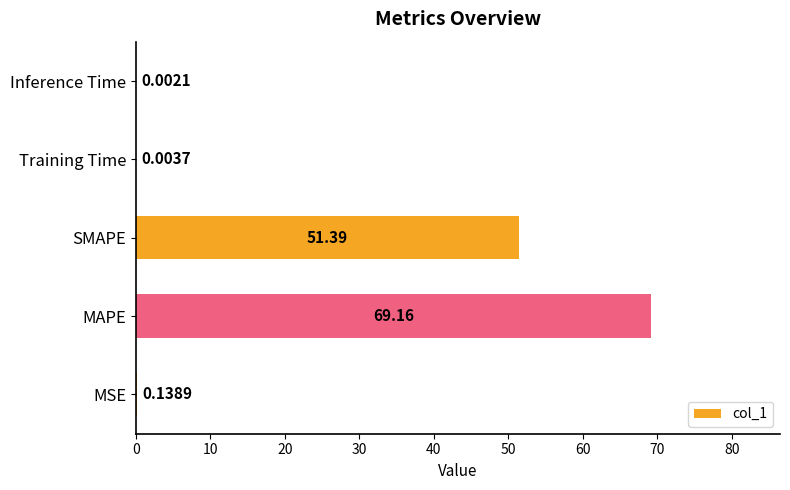

Between MSE and MAPE, which is larger?

MAPE